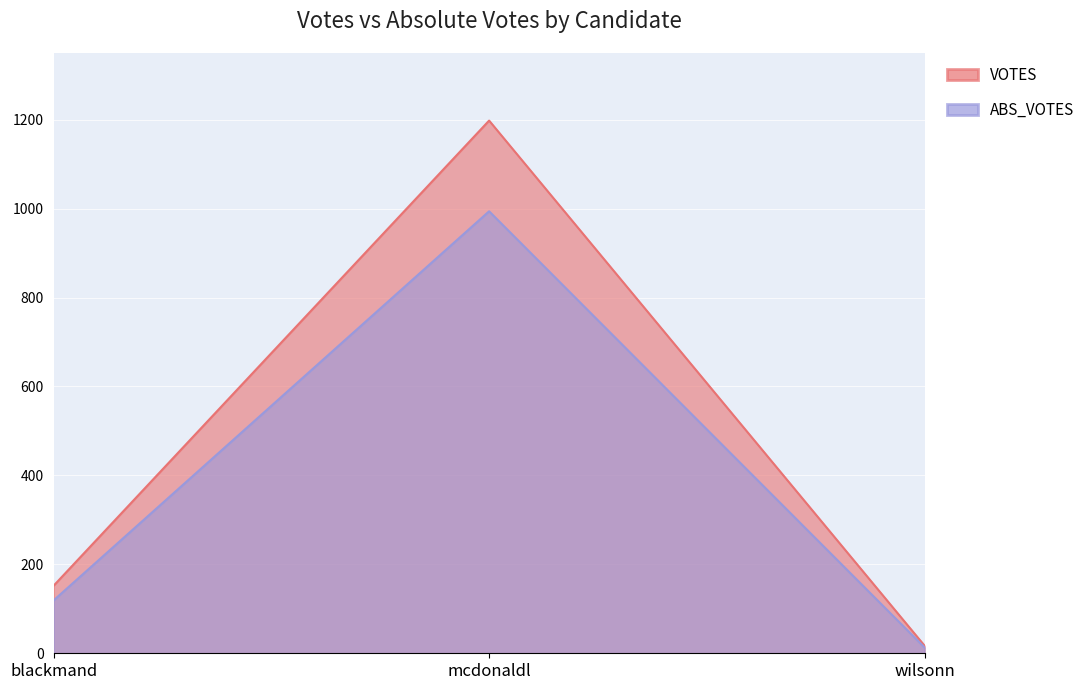

What is the highest value of the VOTES series?

1198